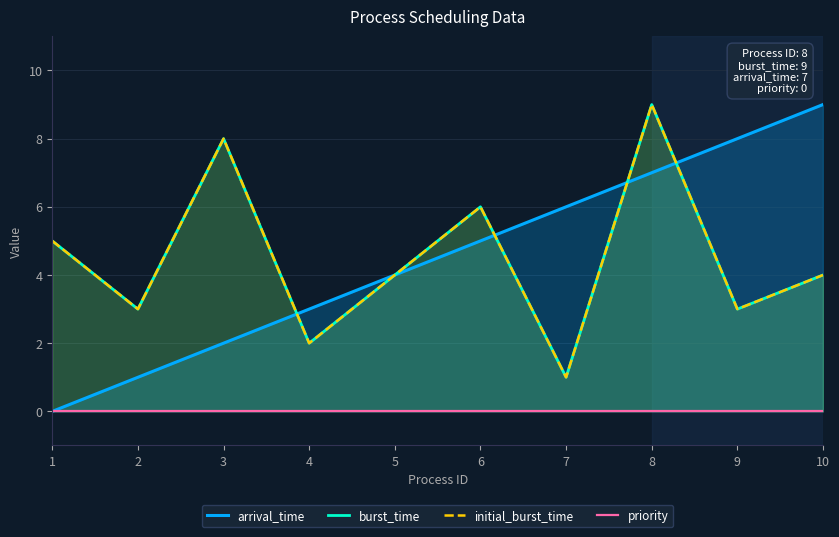

How many data points in burst_time are above 4?

4